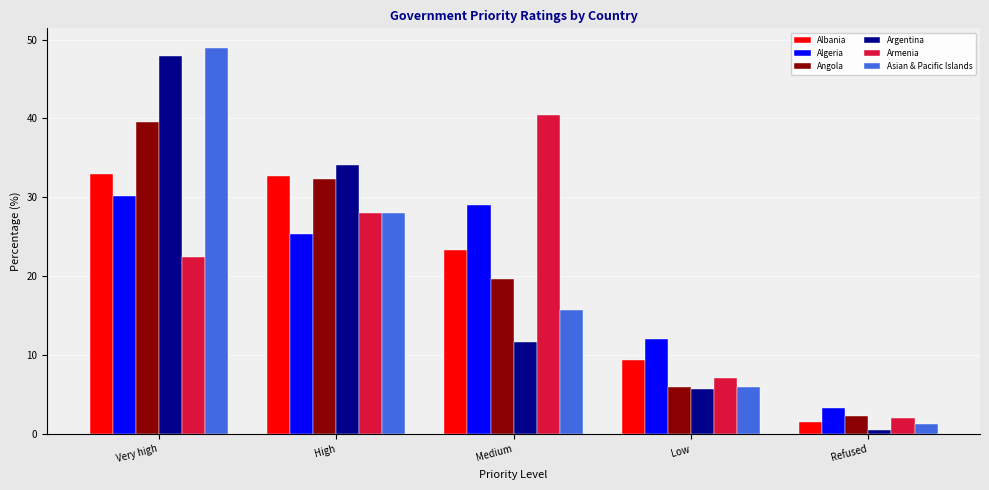

Is it true that Argentina equals 34.1 at High?

True